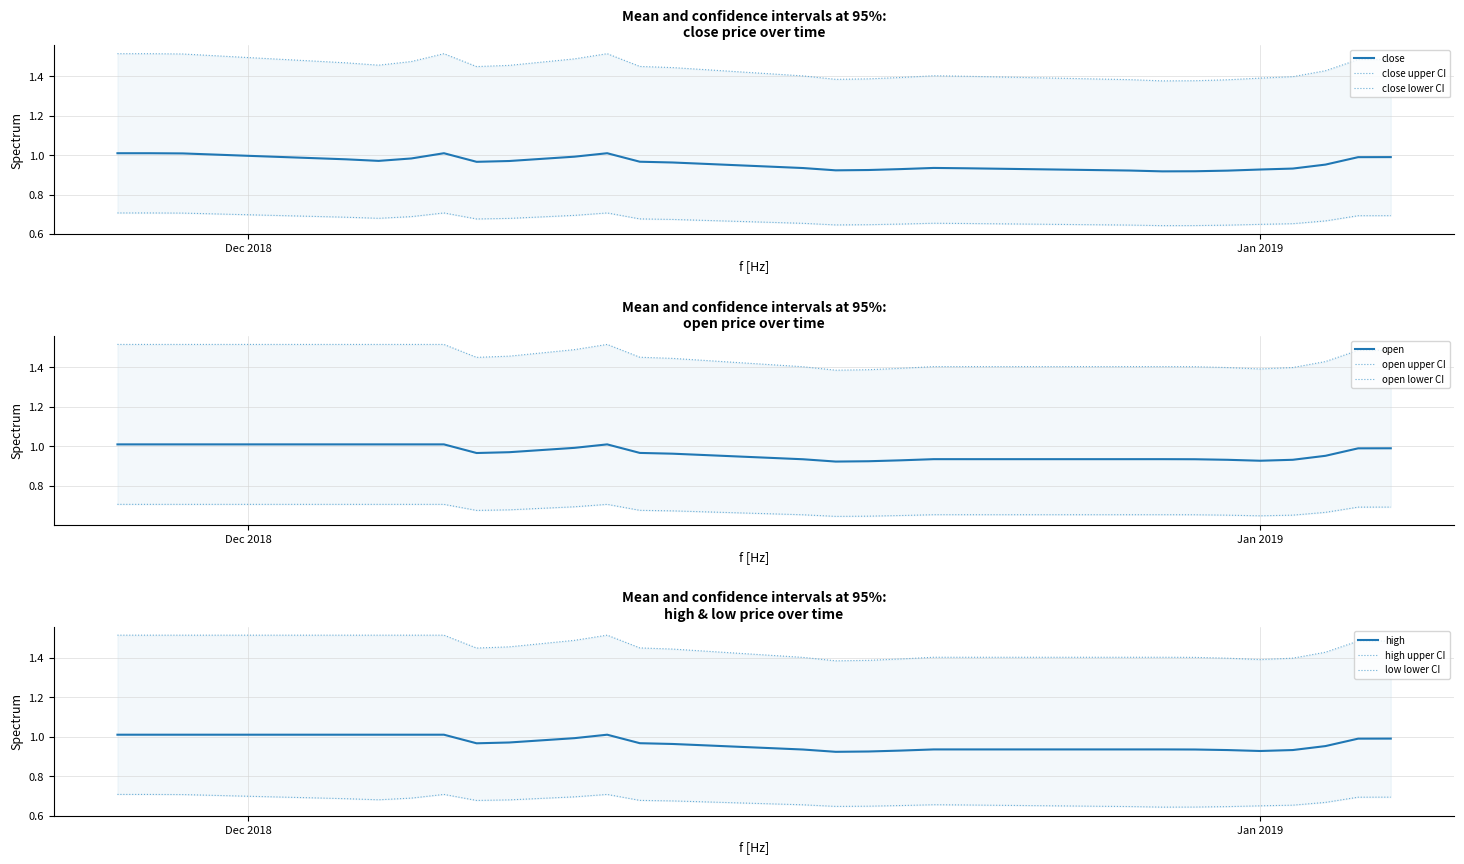

True or false: open and low cross at least once.

False